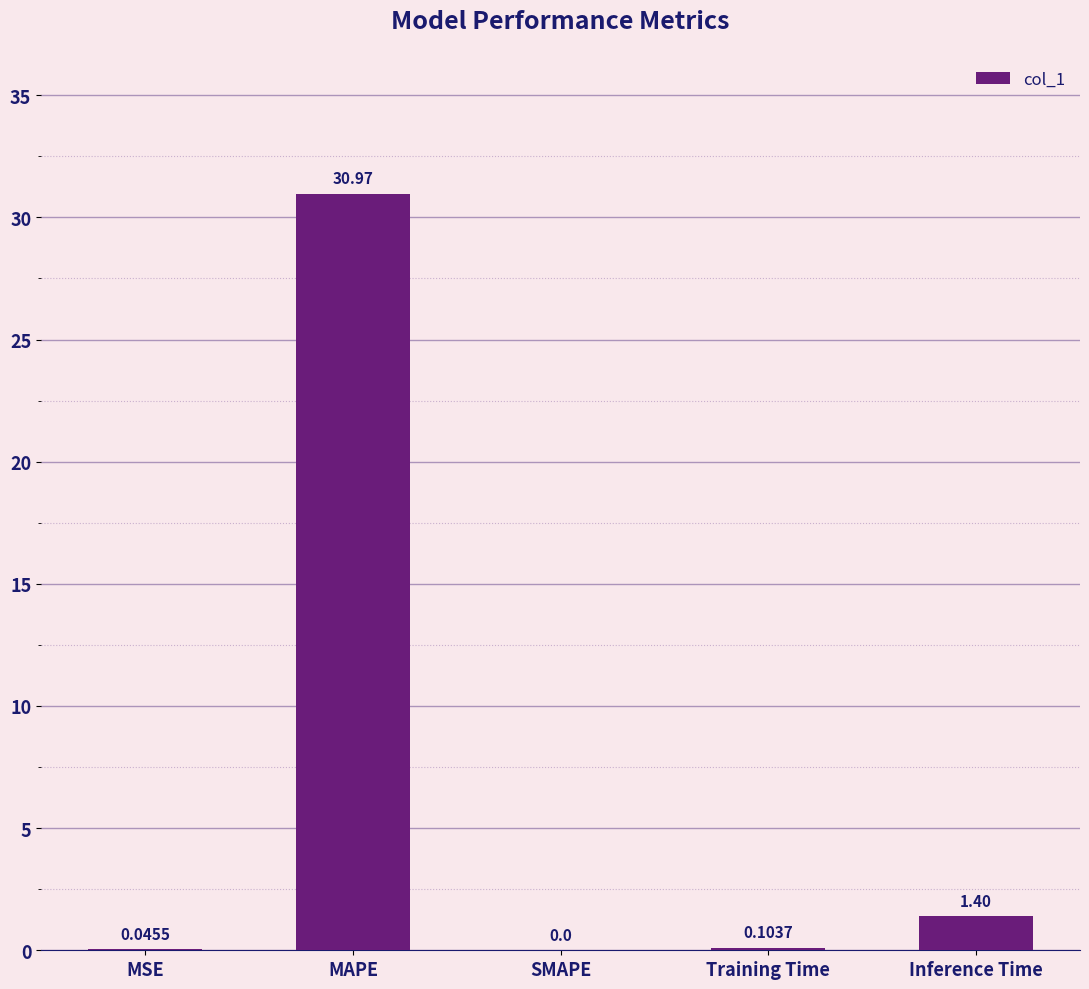

What is the sum of all values?

32.5